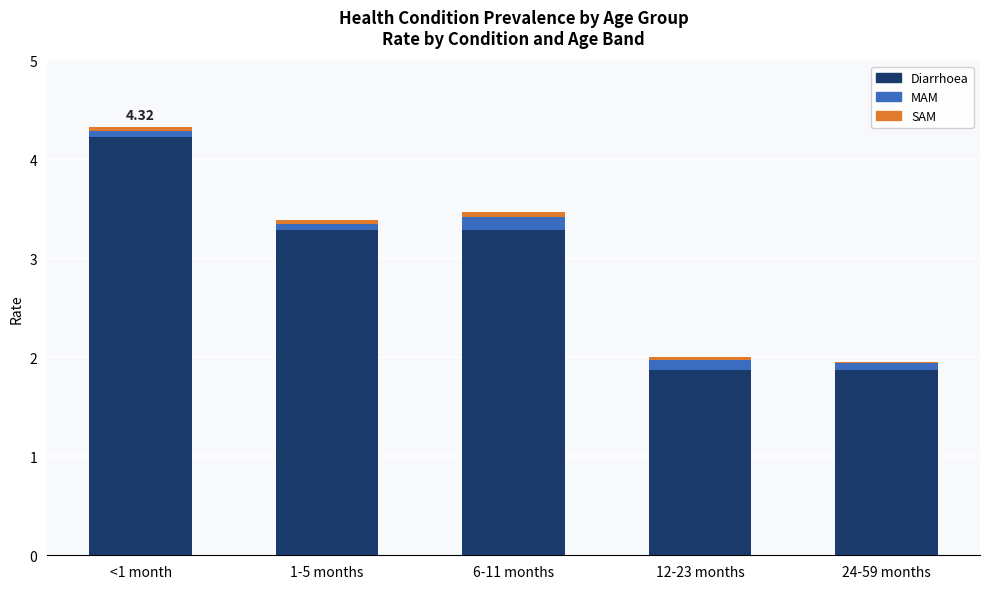

Does the chart contain stacked bars?

Yes